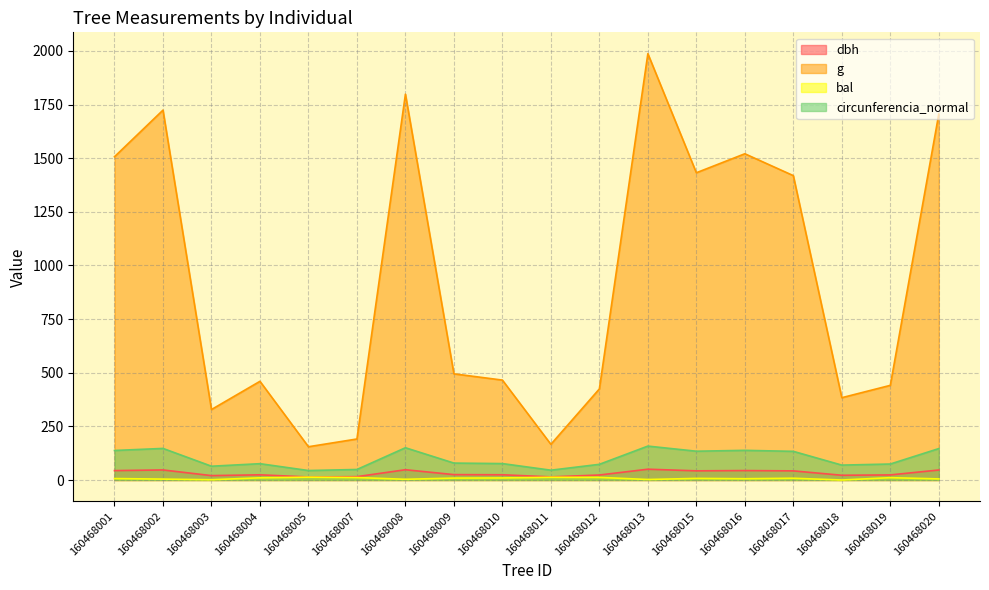

What is the value of the circunferencia_normal point at the 4th from the left?

76.0